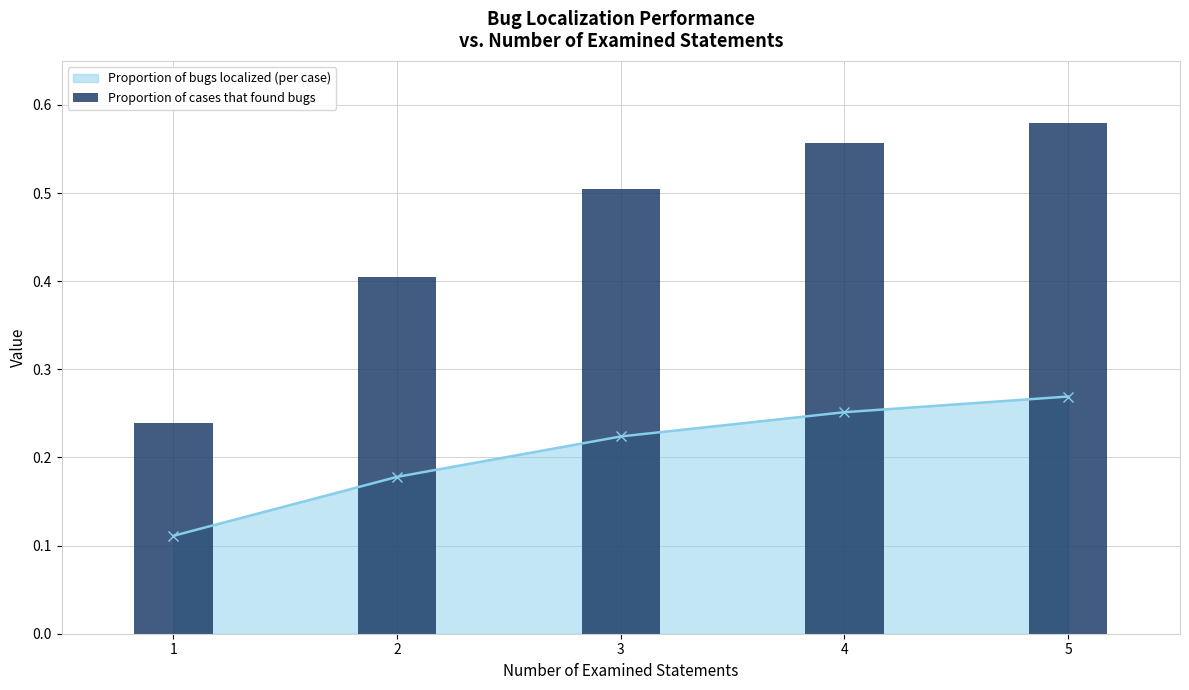

List the labels in order of value, smallest first.

1, 2, 3, 4, 5